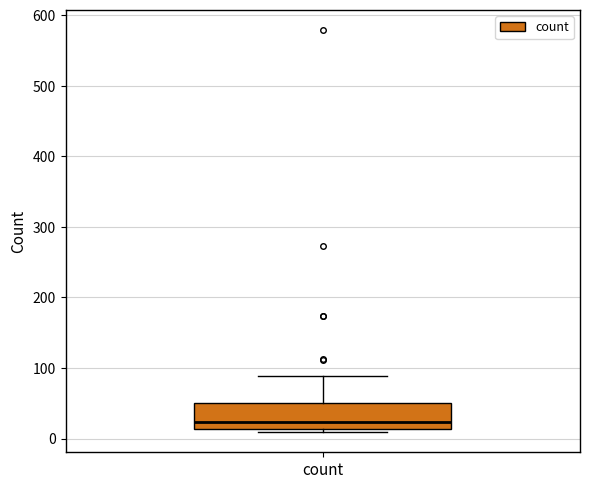

Read this box plot against the y-axis: the position of the median line, the range covered by the box, and the ends of both whiskers. The values are not printed on the chart, so give them approximately, as read against the axis.

median 20, box 10 to 50, whiskers 10 (just below the box's lower edge) to 90